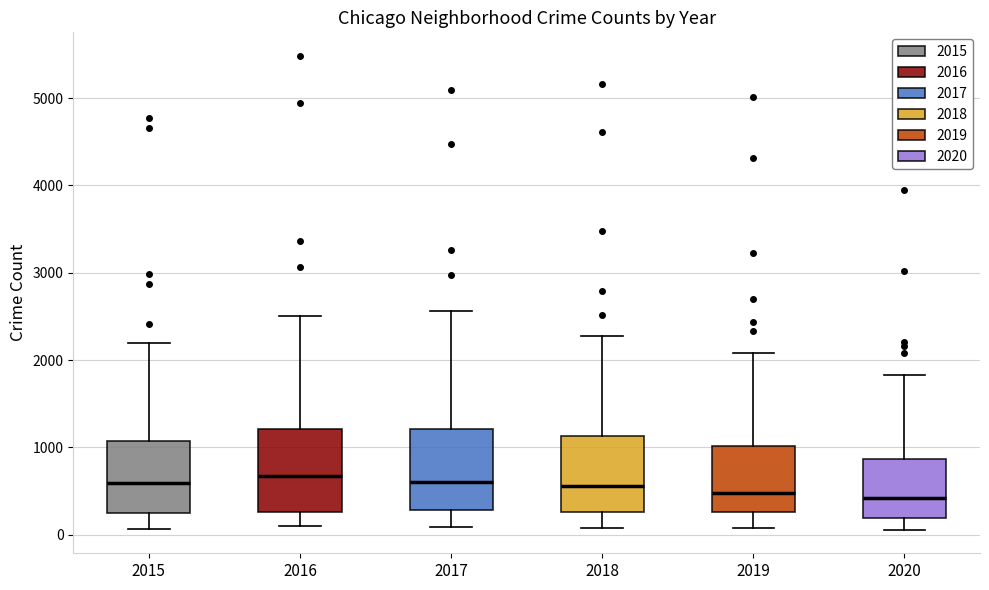

Reading left to right, transcribe this box plot: for each box, give where its median line is, the range the box spans, and where its two whiskers end, as read against the y-axis. The values are not printed on the chart, so give them approximately, as read against the axis.

2015: median 600, box 300 to 1100, whiskers 100 to 2200
2016: median 700, box 300 to 1200, whiskers 100 to 2500
2017: median 600, box 300 to 1200, whiskers 100 to 2600
2018: median 600, box 300 to 1100, whiskers 100 to 2300
2019: median 500, box 300 to 1000, whiskers 100 to 2100
2020: median 400, box 200 to 900, whiskers 100 to 1800